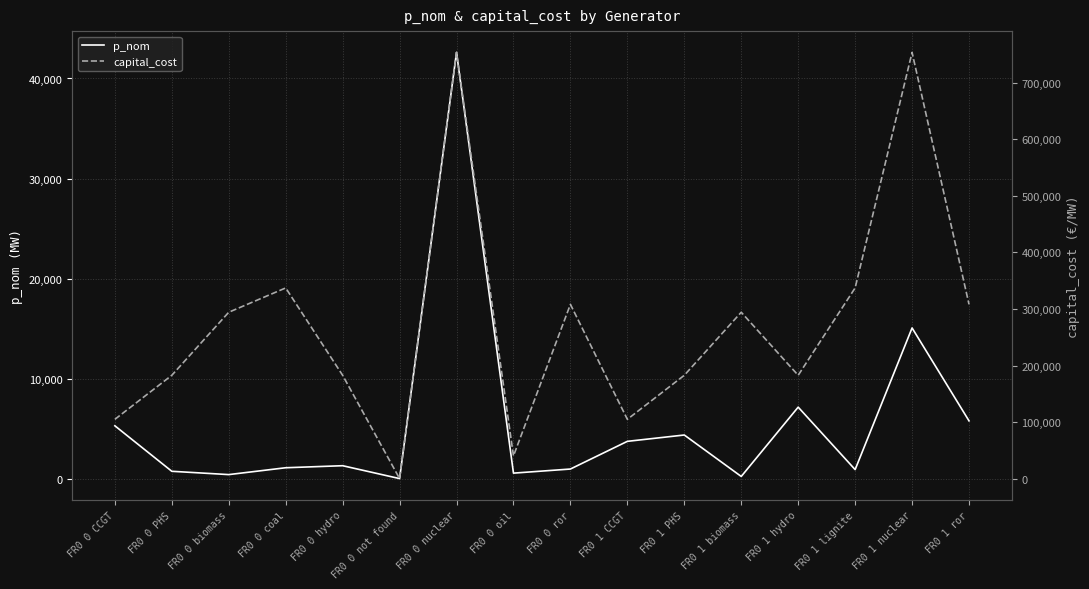

How many interior local peaks does the capital_cost series have?

5